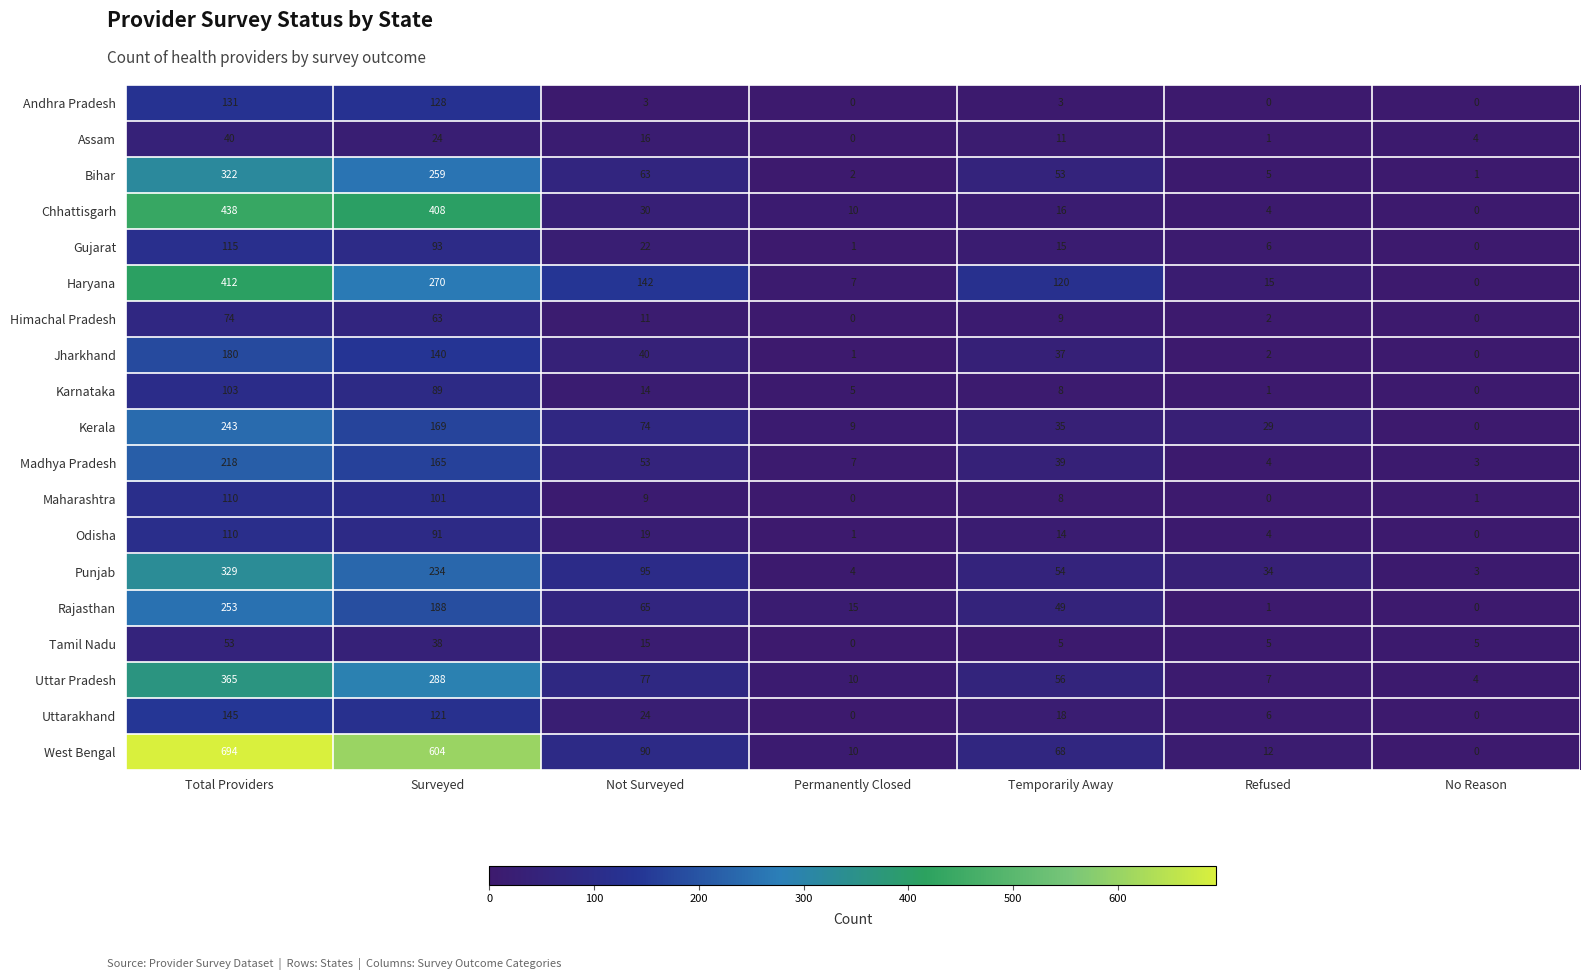

The Rajasthan series shows 1 at Refused. True or false?

True